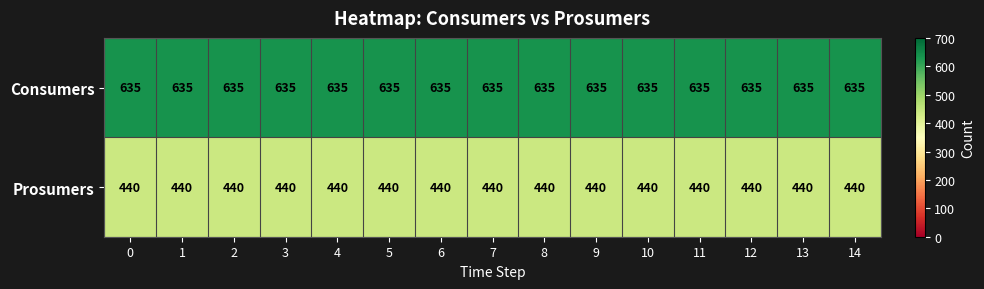

What is the highest value of the Prosumers series?

440